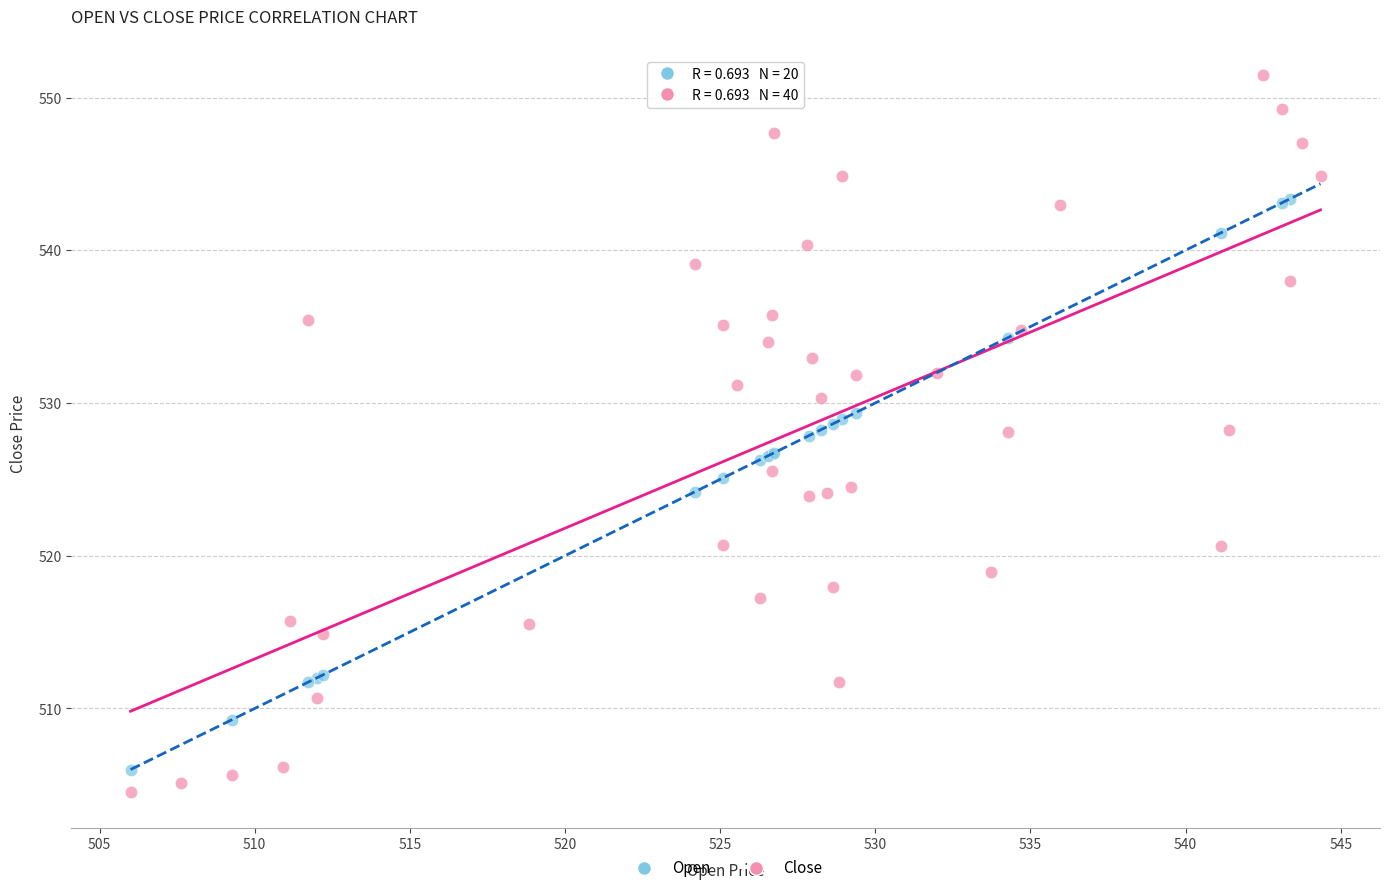

Which series contains the highest Y value?

Close